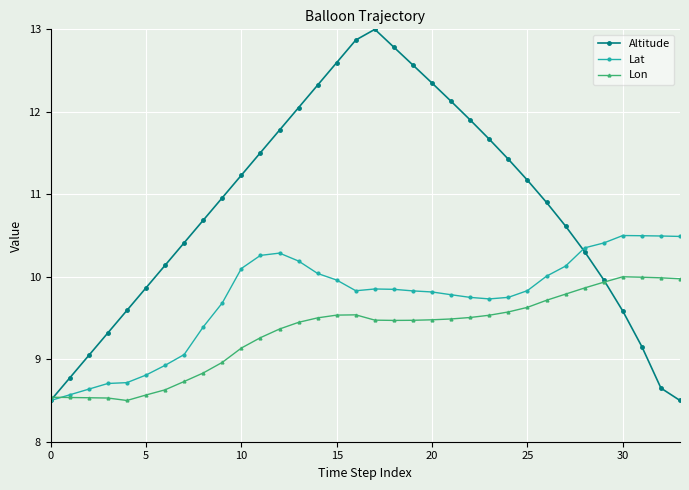

What is the minimum value for Altitude?

8.5